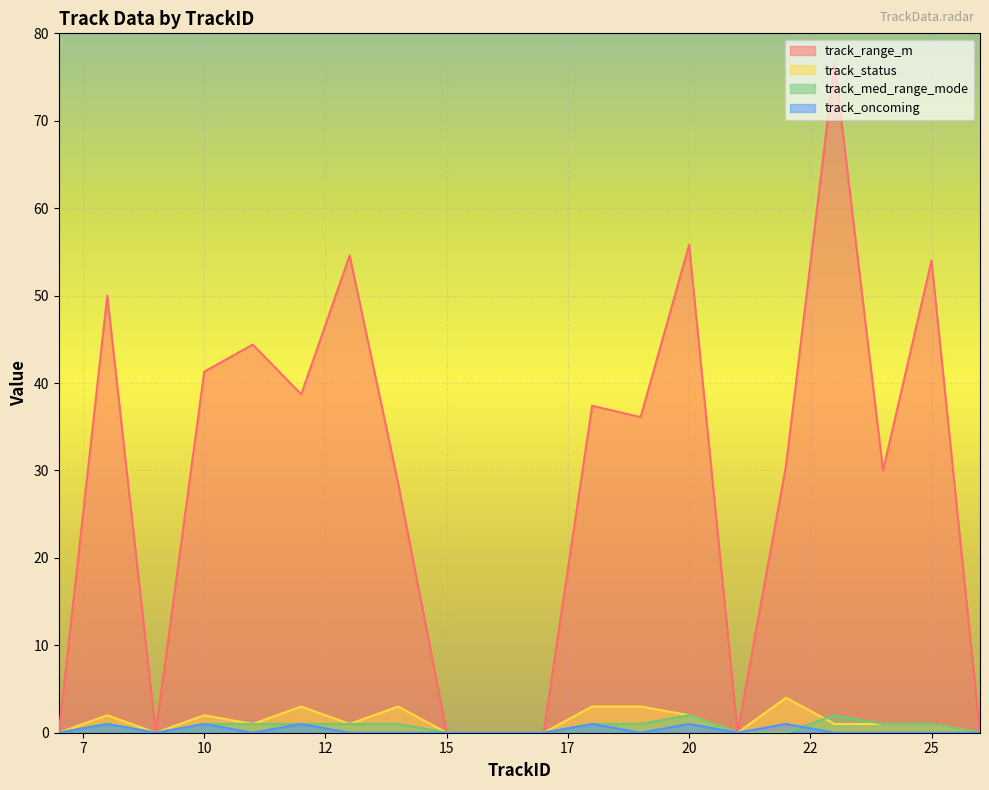

List the series in order of their peak value, highest first.

track_range_m, track_status, track_med_range_mode, track_oncoming